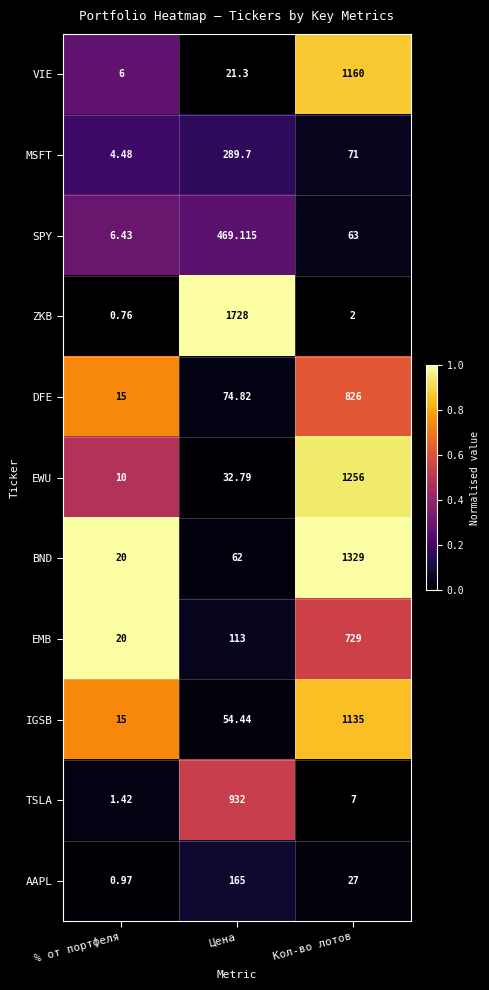

Rank the series at Кол-во лотов from lowest to highest value.

ZKB, TSLA, AAPL, SPY, MSFT, EMB, DFE, IGSB, VIE, EWU, BND